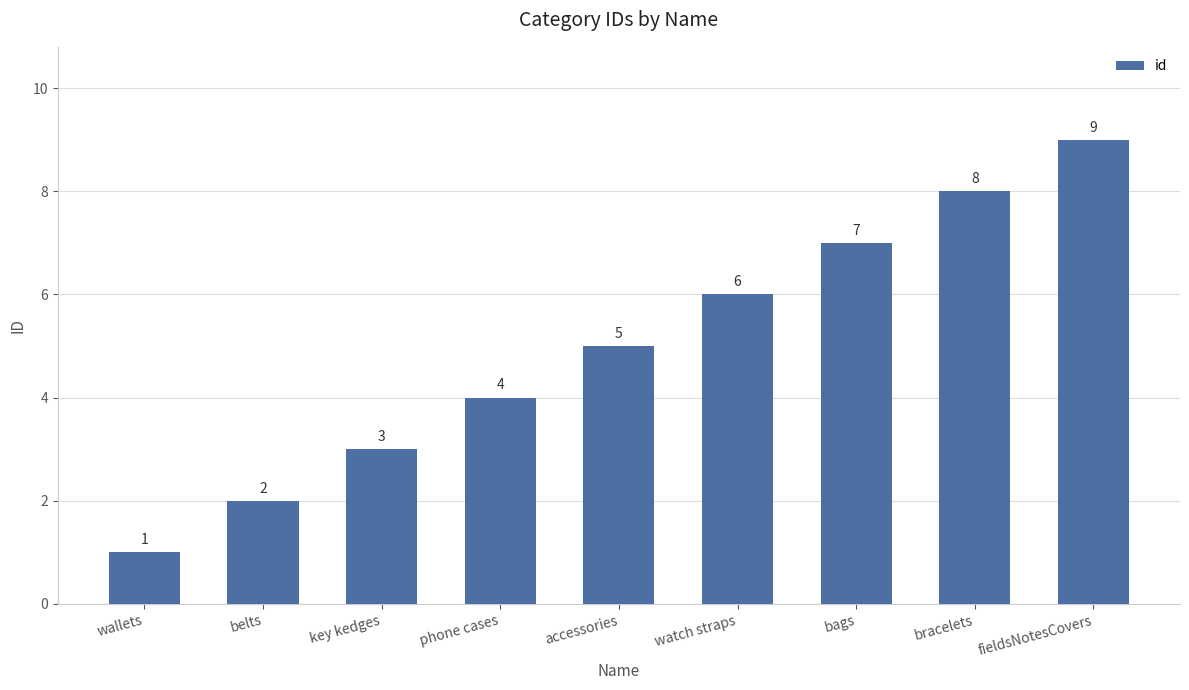

What is the label of the 8th bar from the right?

belts